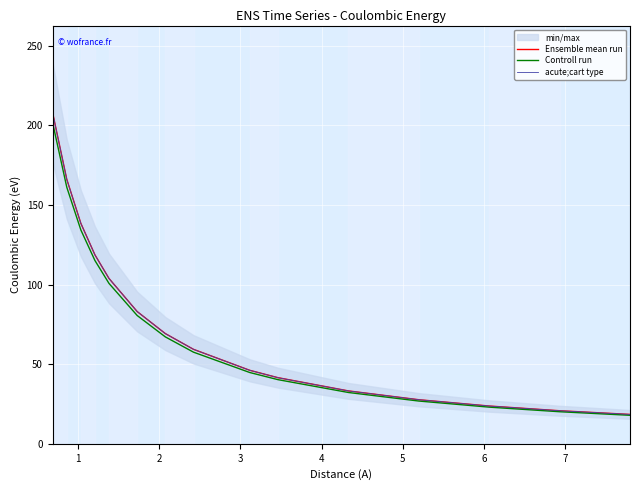

What are all the series names shown in the legend?

Ensemble mean run, Controll run, acute;cart type